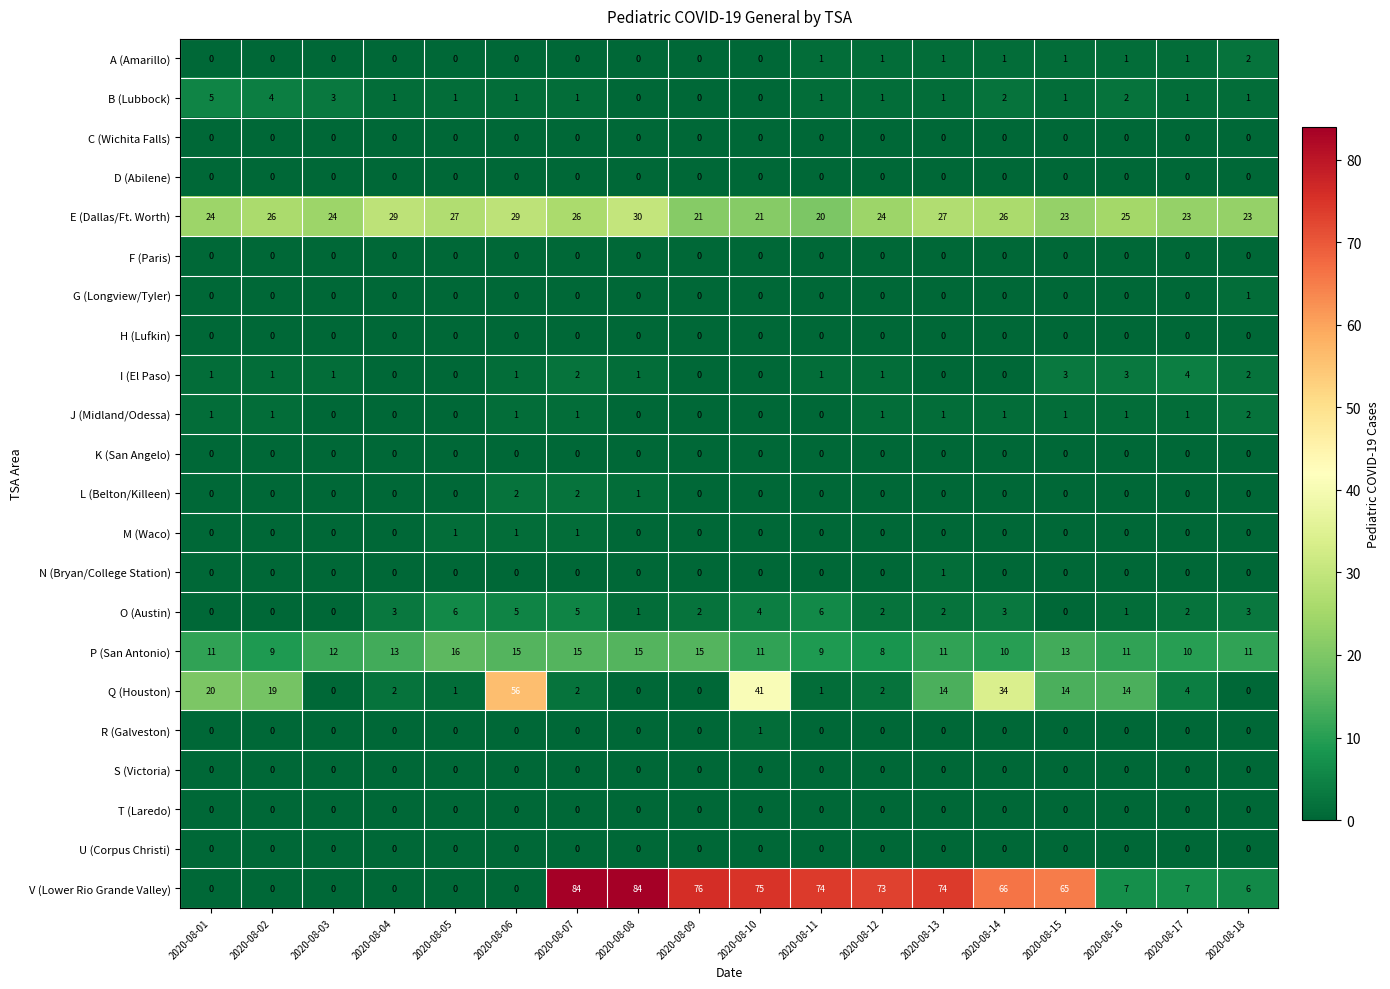

At which label does E (Dallas/Ft. Worth) reach its peak?

2020-08-08